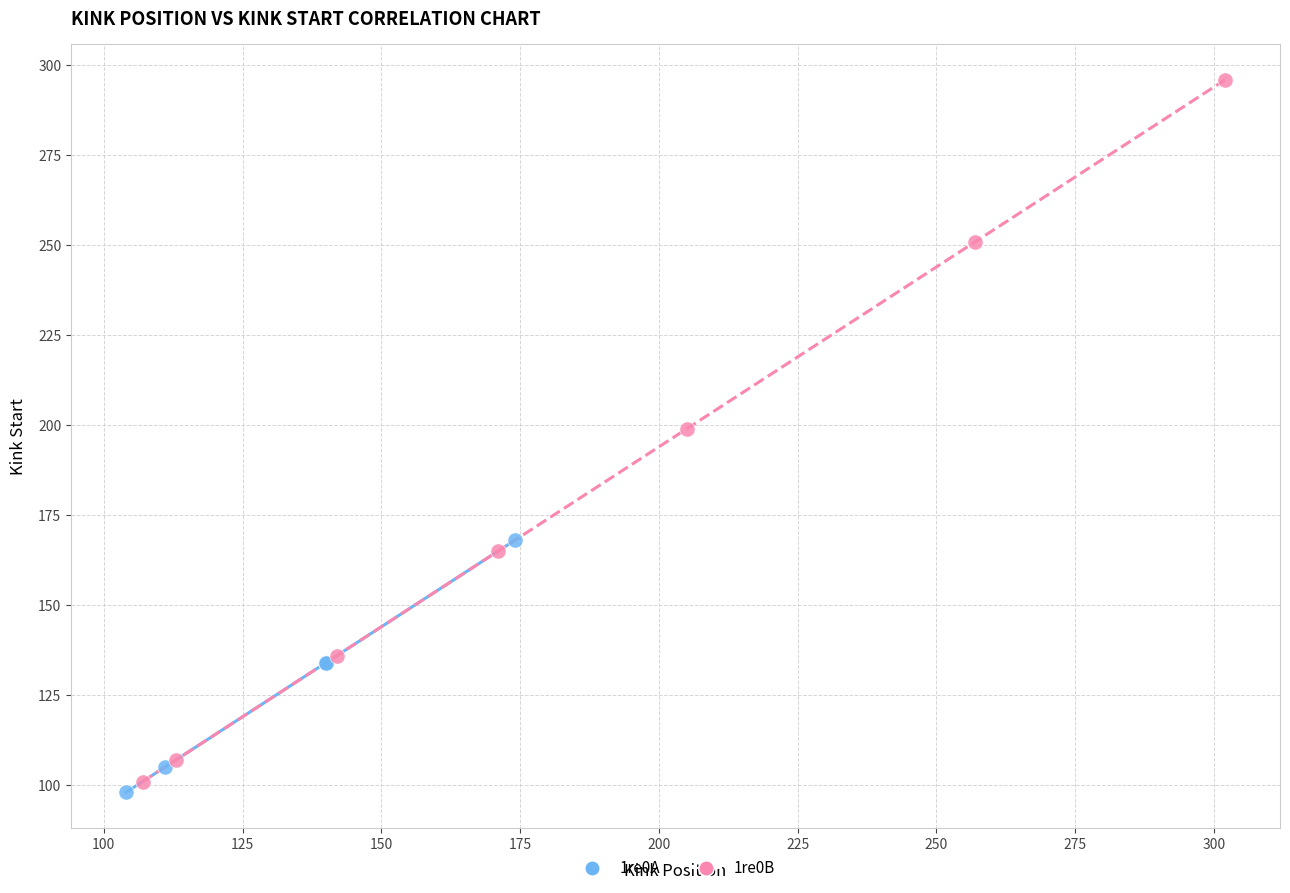

Which series has the largest Y range (max minus min)?

1re0B